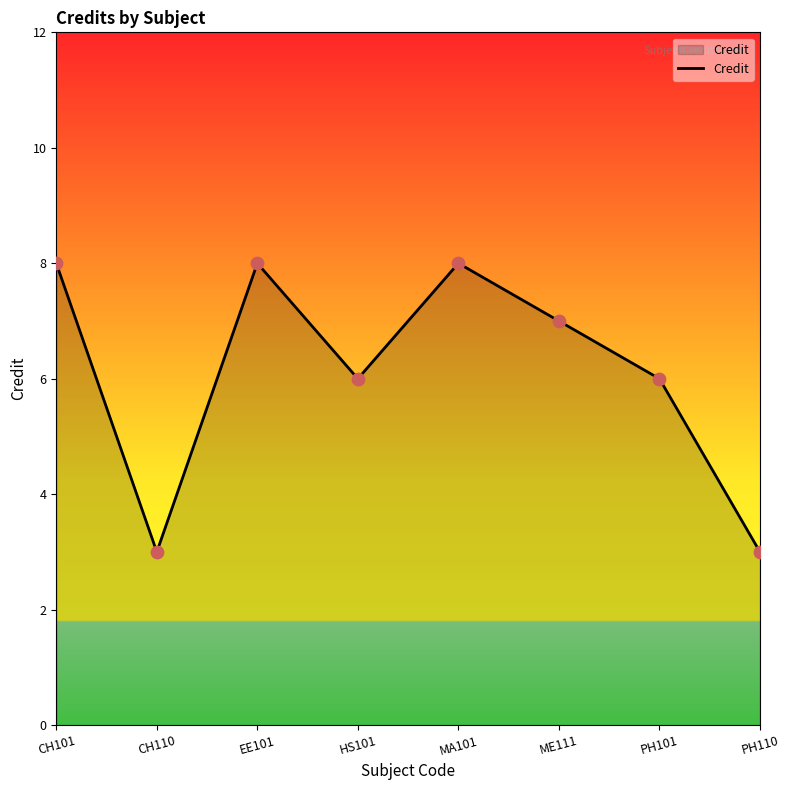

Approximately how many times larger is the value at EE101 compared to ME111?

1.1